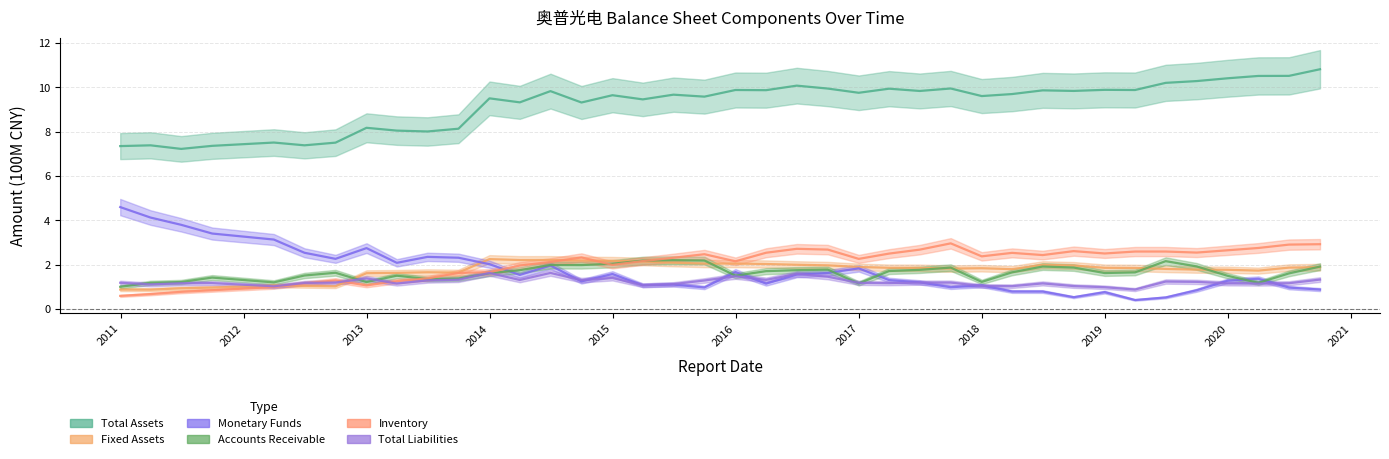

Where is the first local maximum for Total Liabilities?

2011-09-30